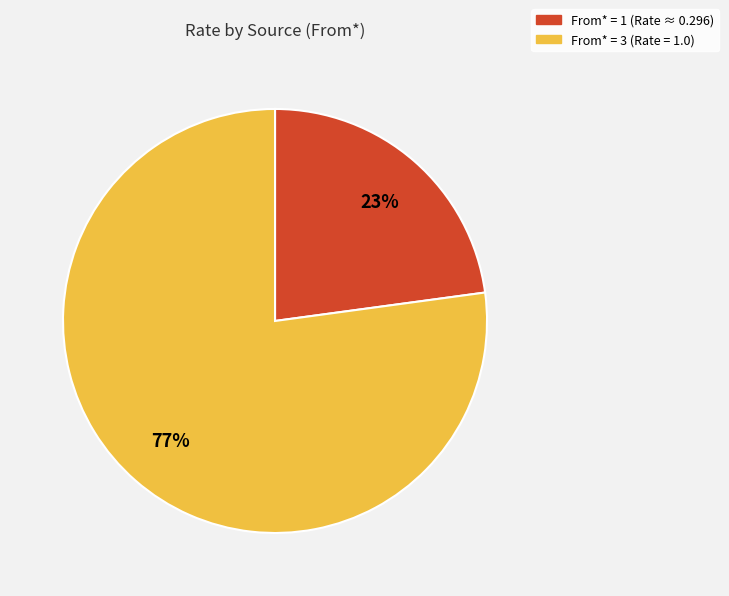

Does any single category account for the majority?

Yes